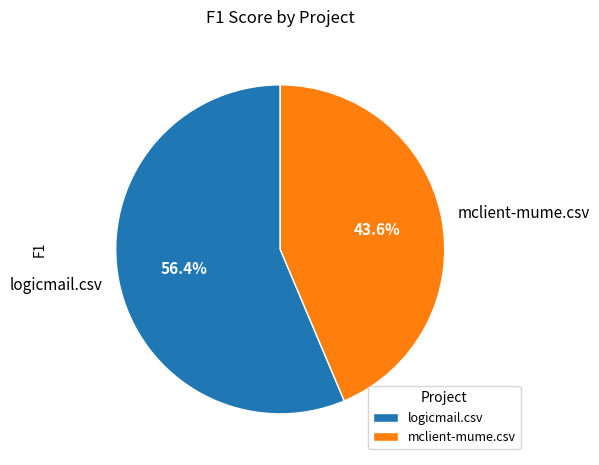

What percentage is the mclient-mume.csv slice, to the nearest percent?

44%